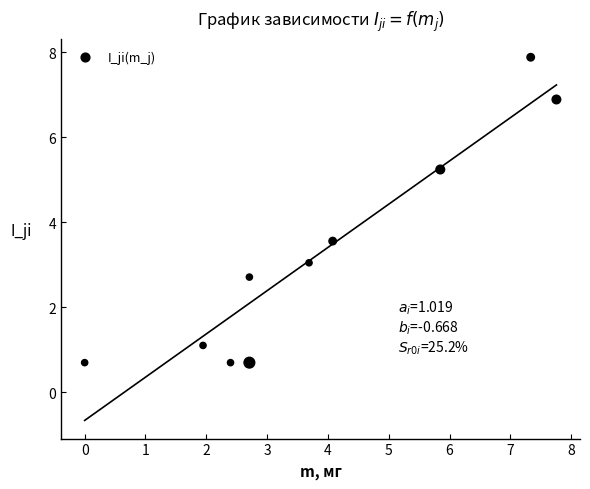

What Y value in the scatter plot is closest to 4?

3.6